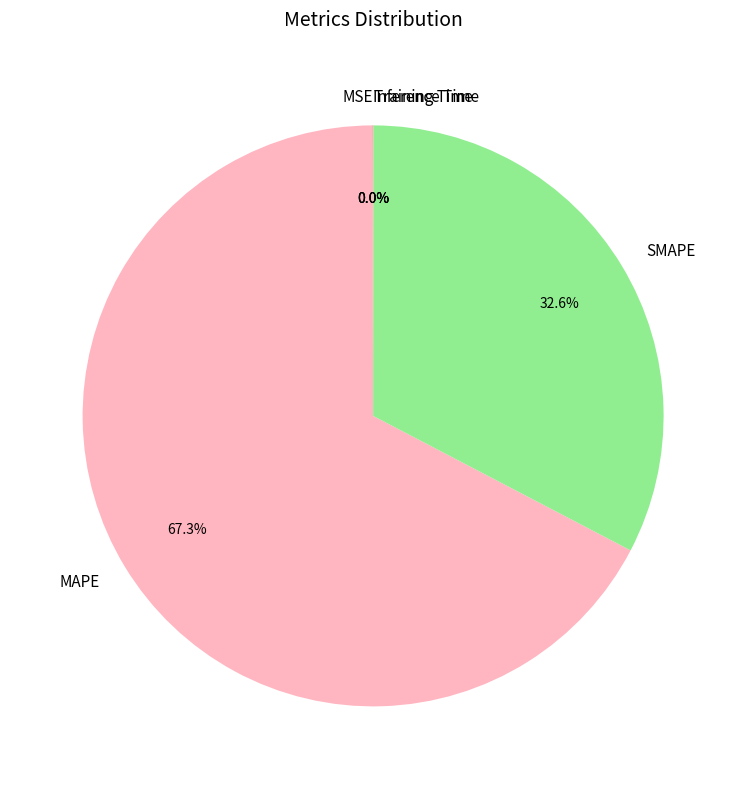

Which slice represents more than half of the pie?

MAPE